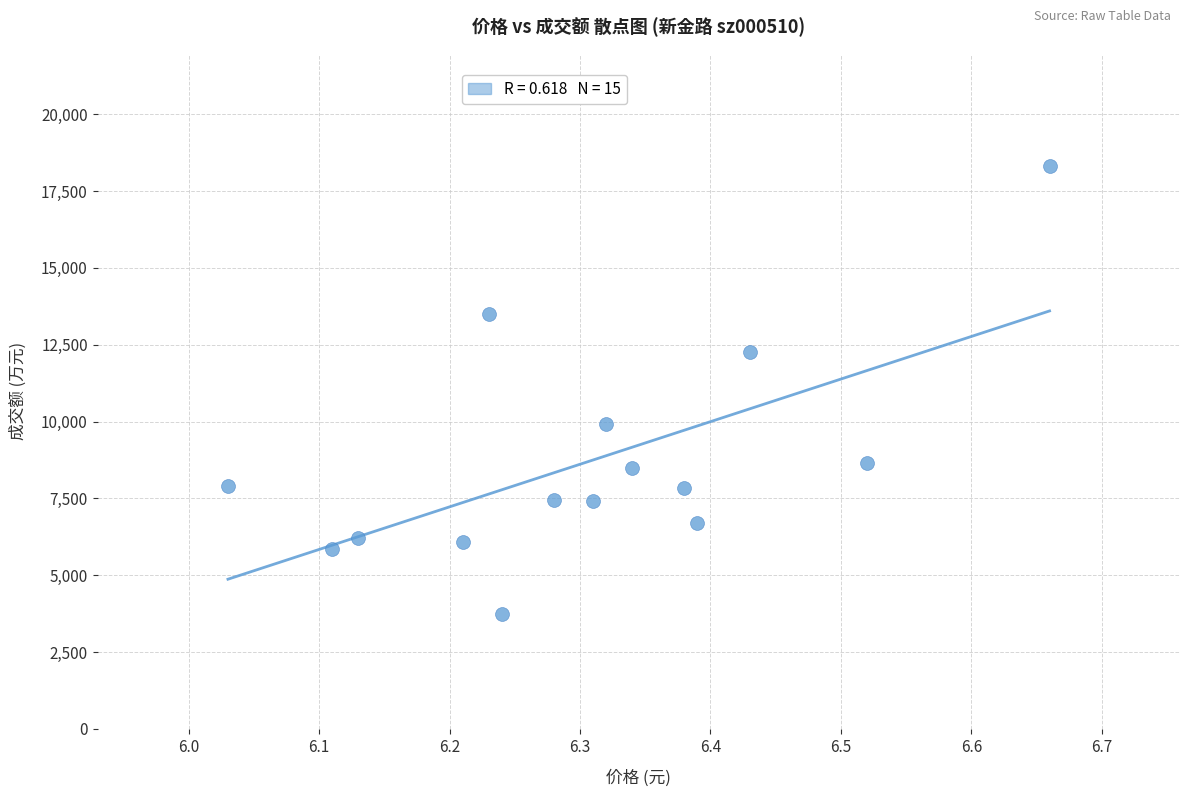

What is the range of Y values (max minus min)?

14577